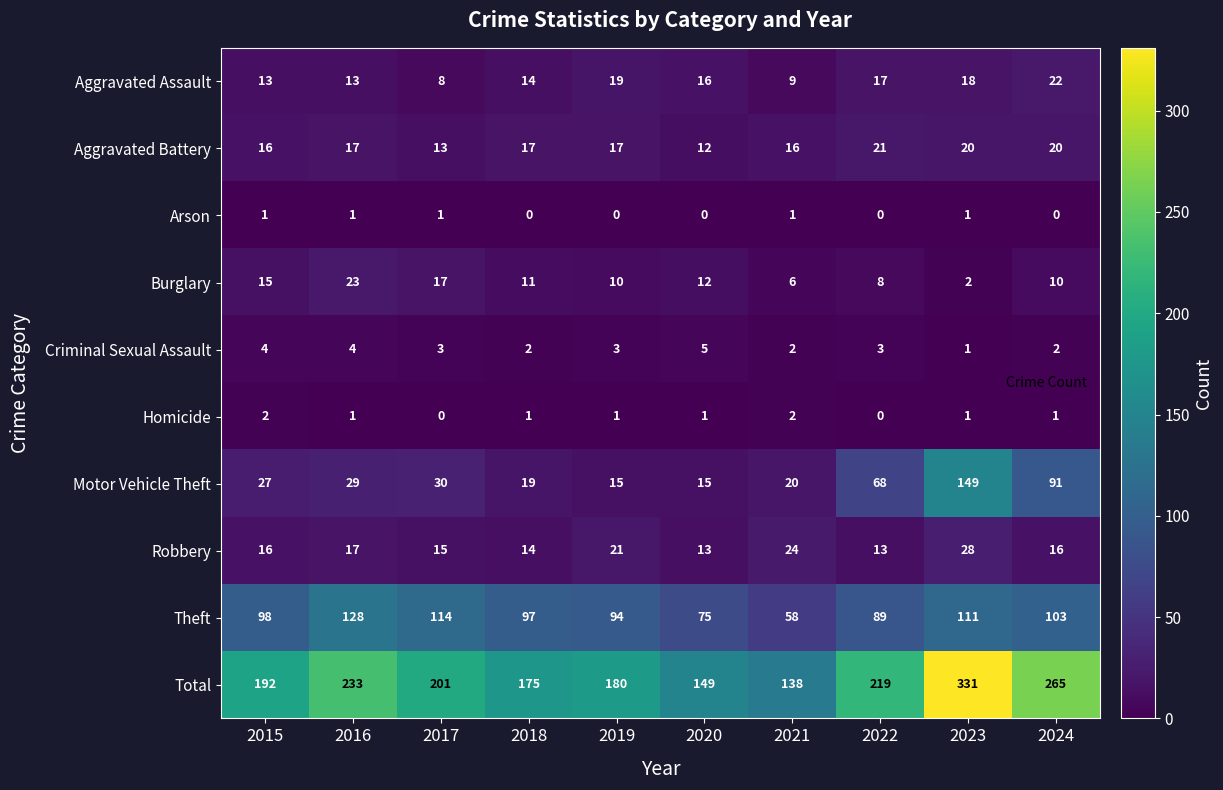

How many series are shown in this chart?

10